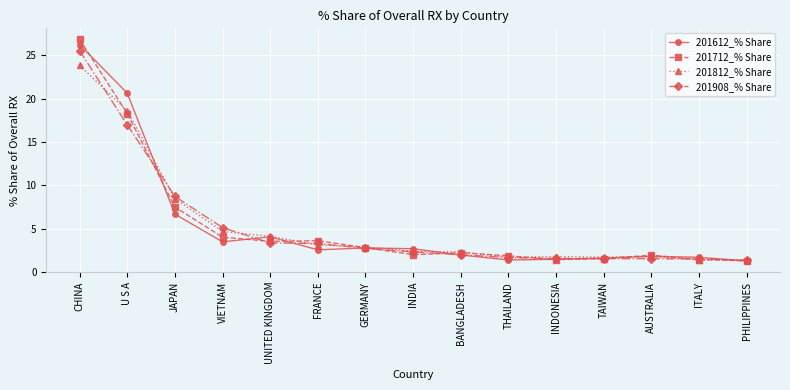

What is the label of the 6th point from the right?

THAILAND